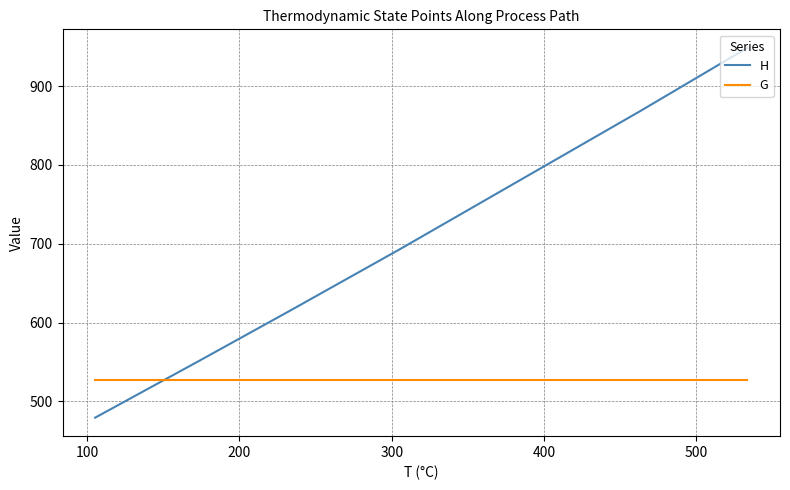

What is the smallest value displayed?

479.4